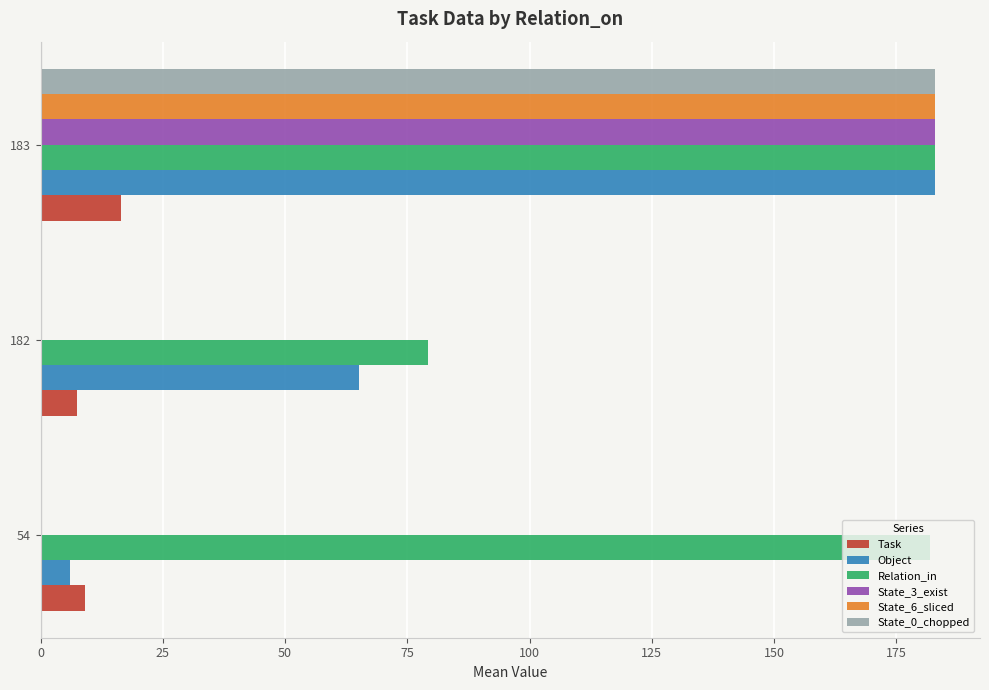

The value of Relation_in at 182 is 28.1. True or false?

False